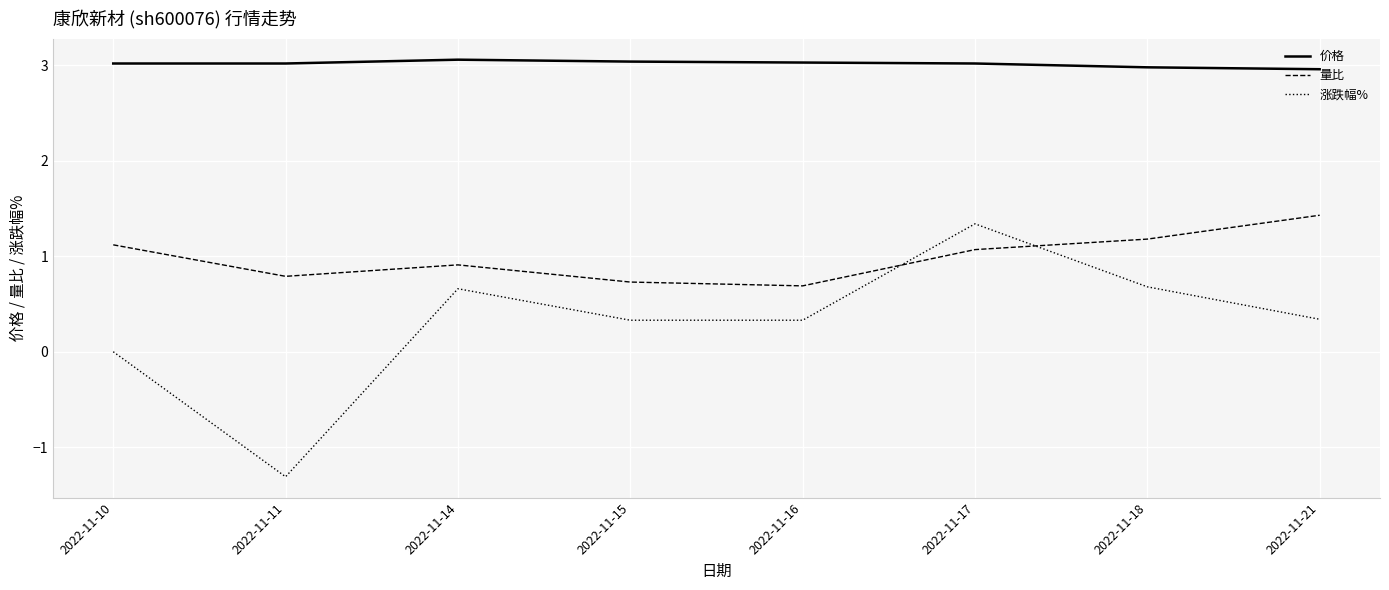

How many interior local valleys does the 量比 series have?

2